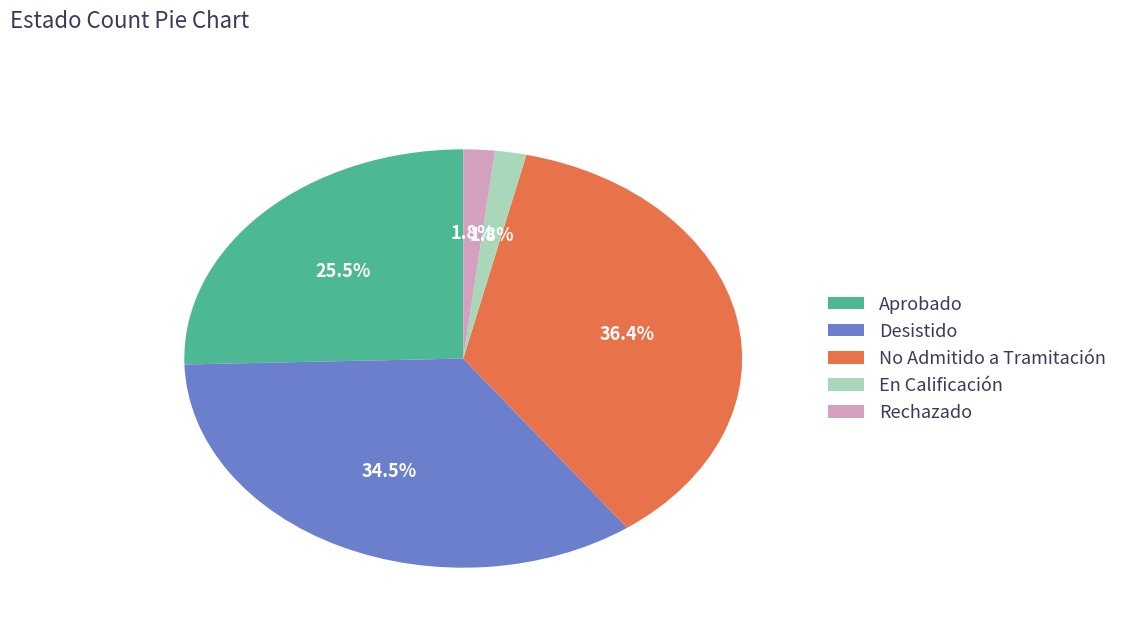

To the nearest percent, what is the average slice percentage?

20%